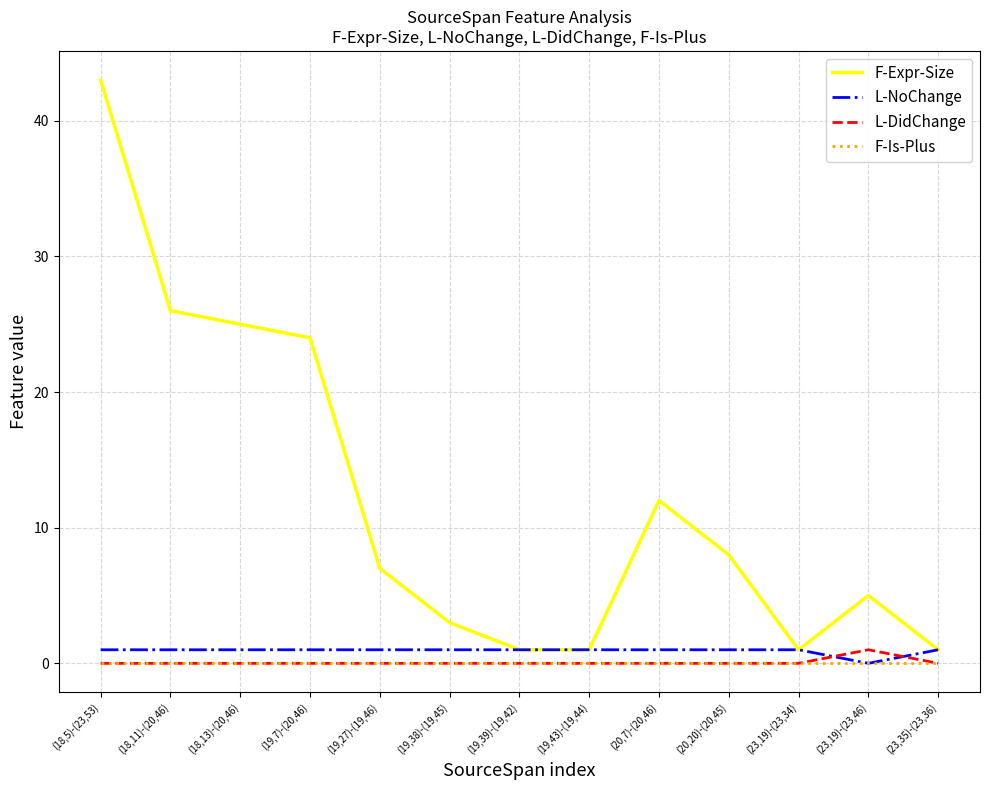

What is the difference between the maximum and minimum values in the L-DidChange series?

1